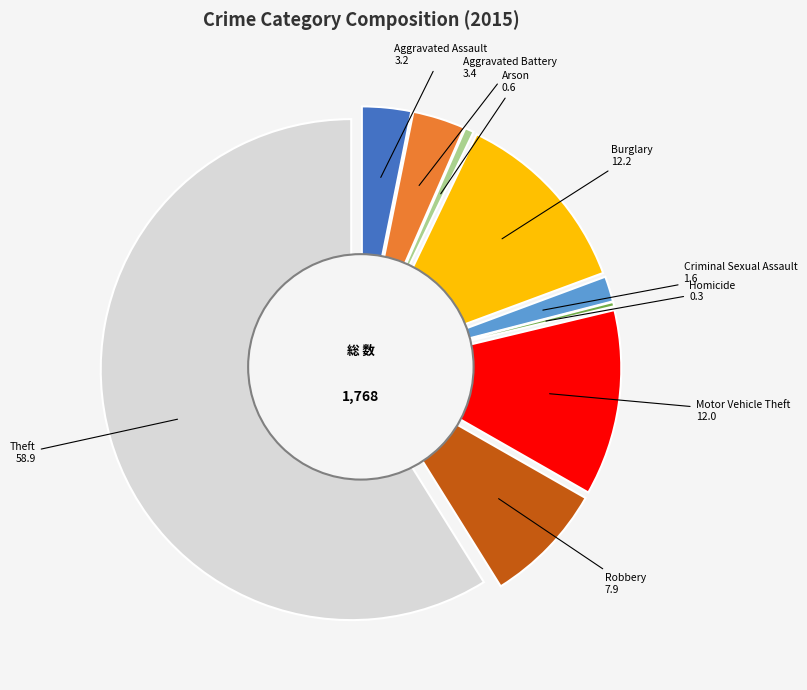

Which category accounts for the majority?

Theft